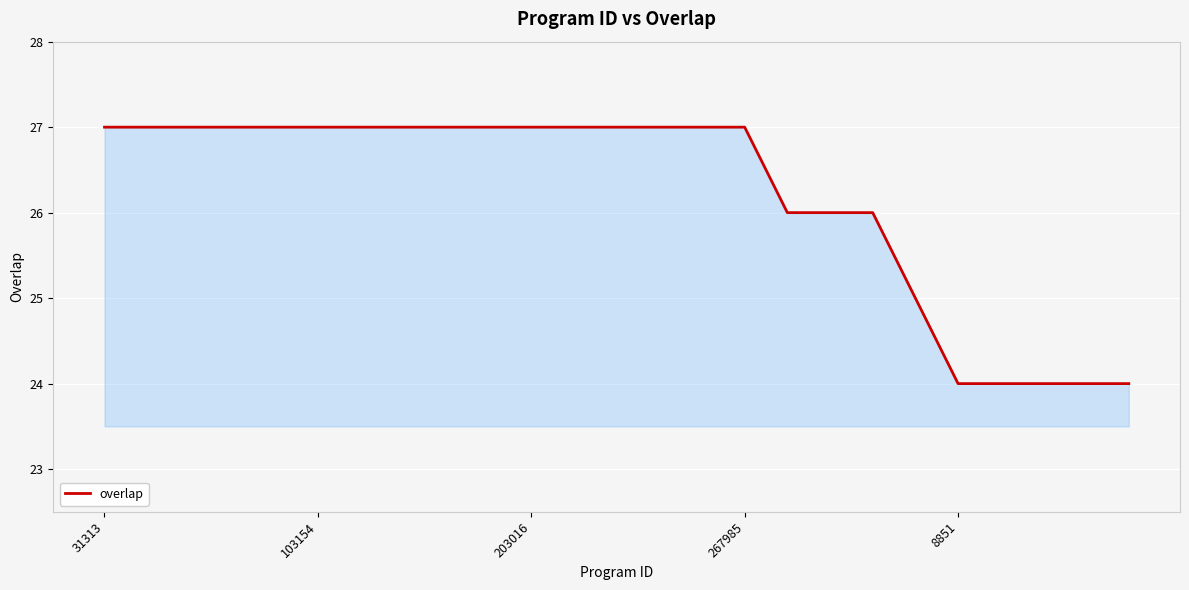

What is the difference between the maximum and minimum values?

3